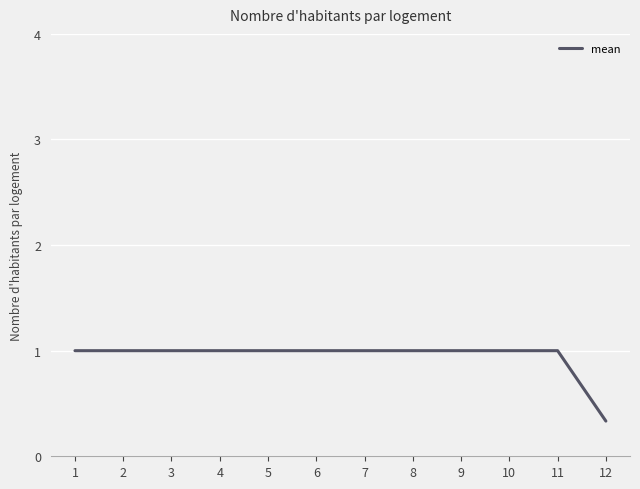

What is the difference between the maximum and minimum values?

0.7